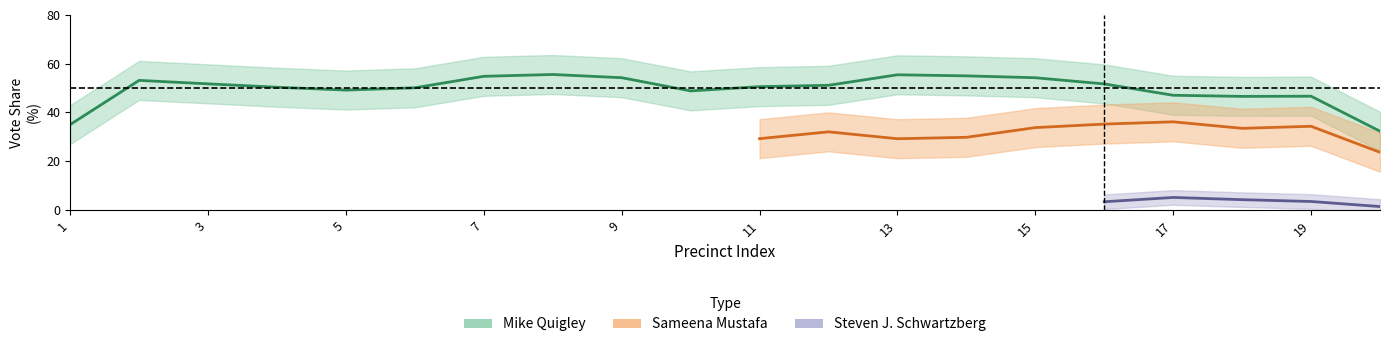

Is this an area chart (filled region under the line)?

No